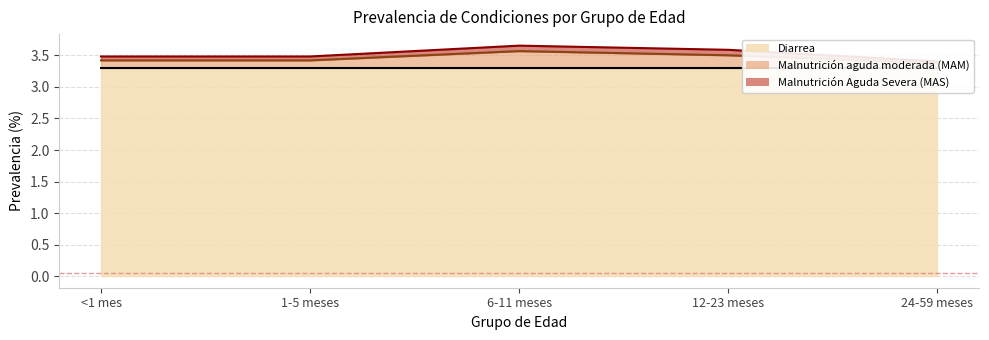

True or false: Malnutrición Aguda Severa (MAS) and Malnutrición aguda moderada (MAM) cross at least once.

False